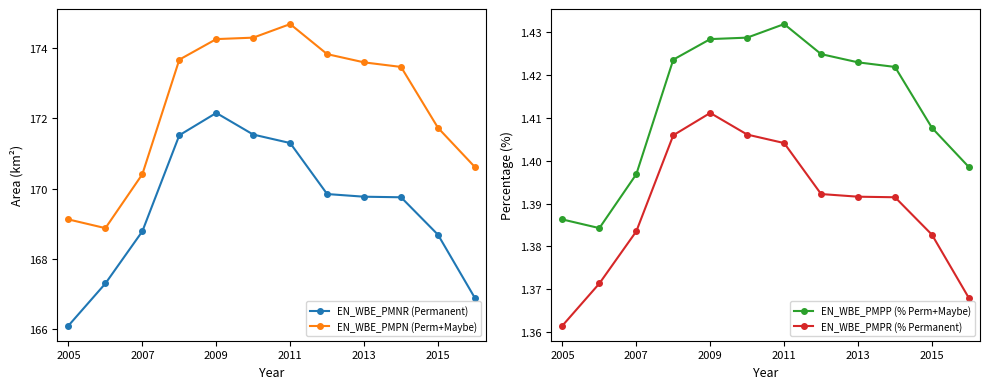

True or false: EN_WBE_PMNR (Permanent) and EN_WBE_PMPN (Perm+Maybe) intersect in this chart.

False